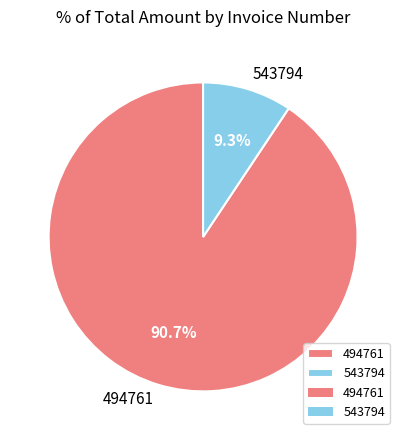

To the nearest percent, what percentage of the pie is 494761?

91%